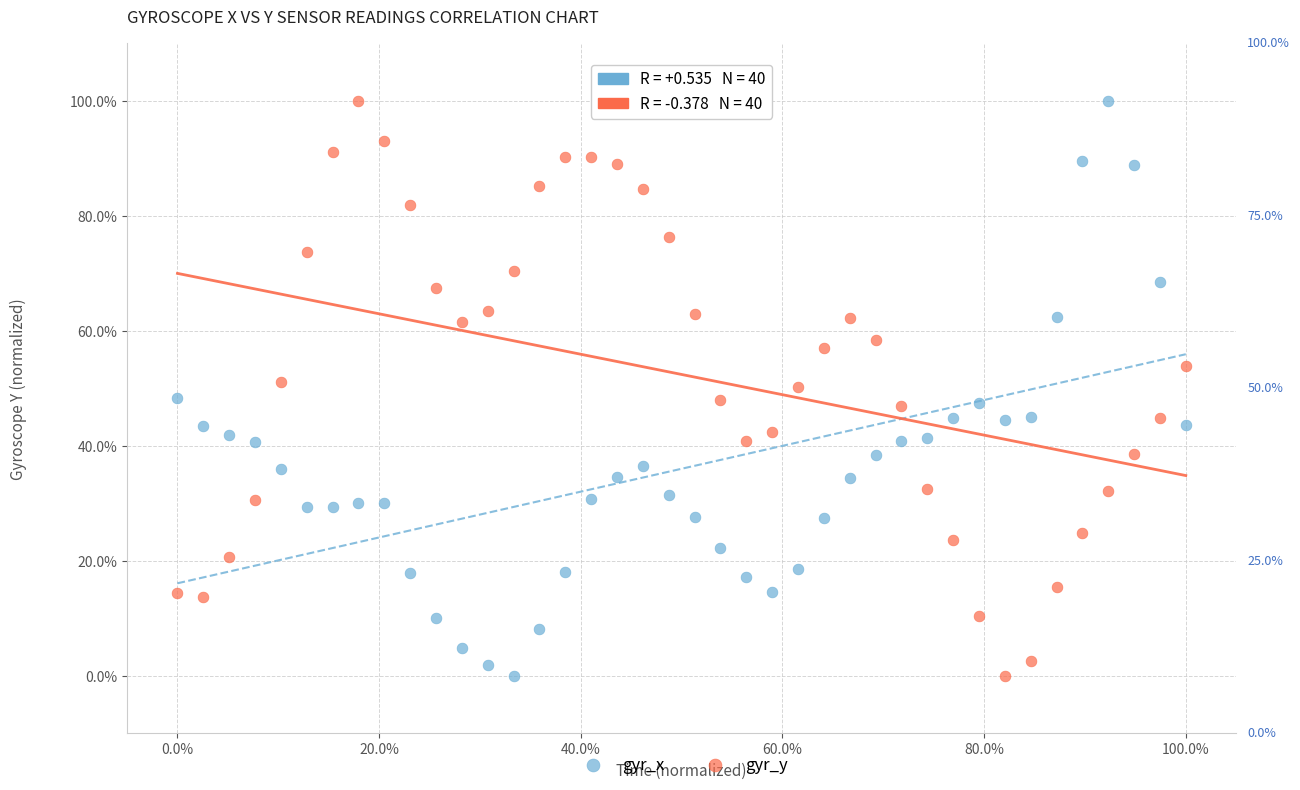

What is the X range (max minus min) for the scatter plot?

100.0